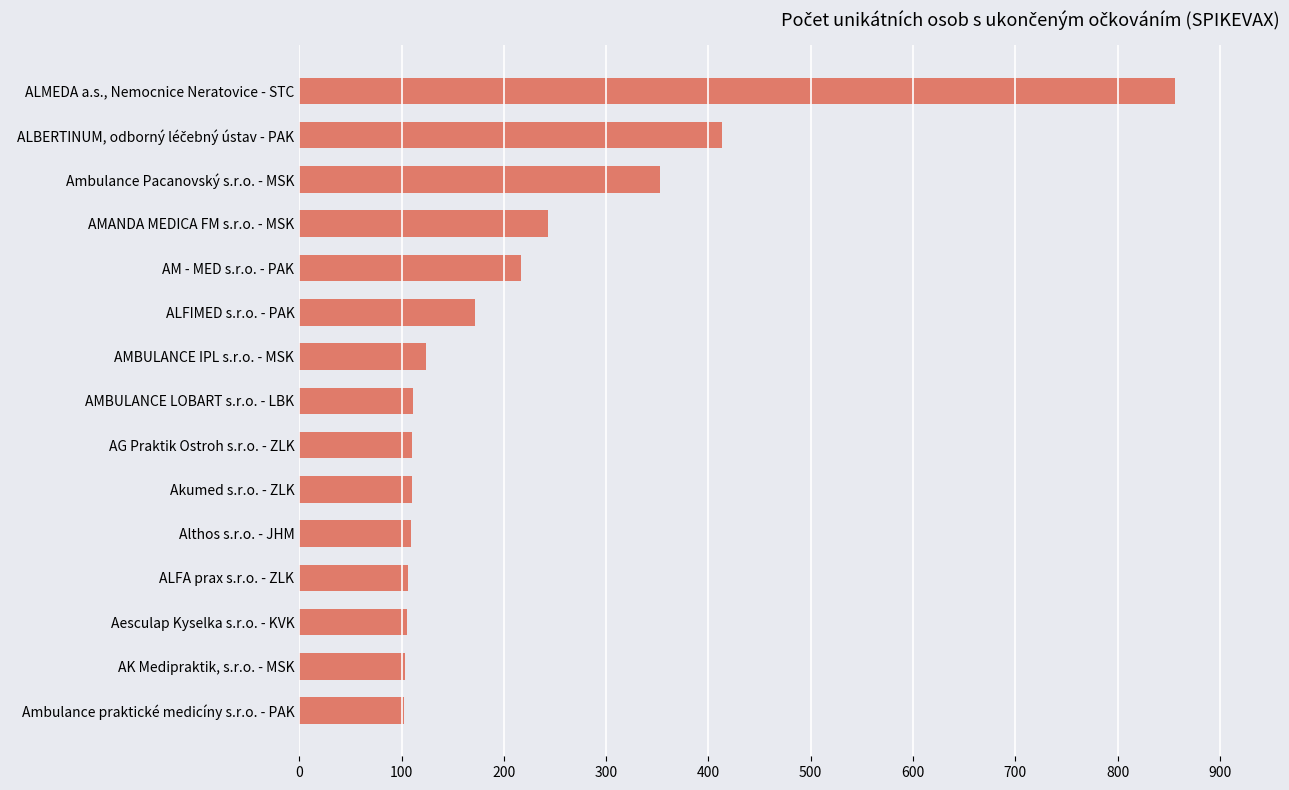

At which category does the chart reach its peak across all series?

ALMEDA a.s., Nemocnice Neratovice - STC